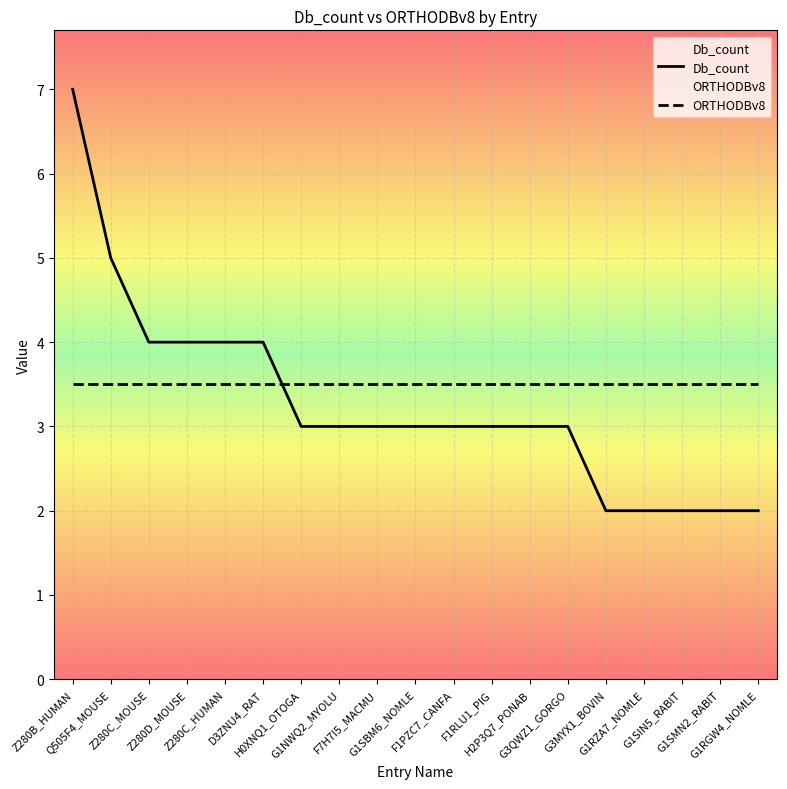

What is the value of the Db_count point at the 11th from the left?

3.0